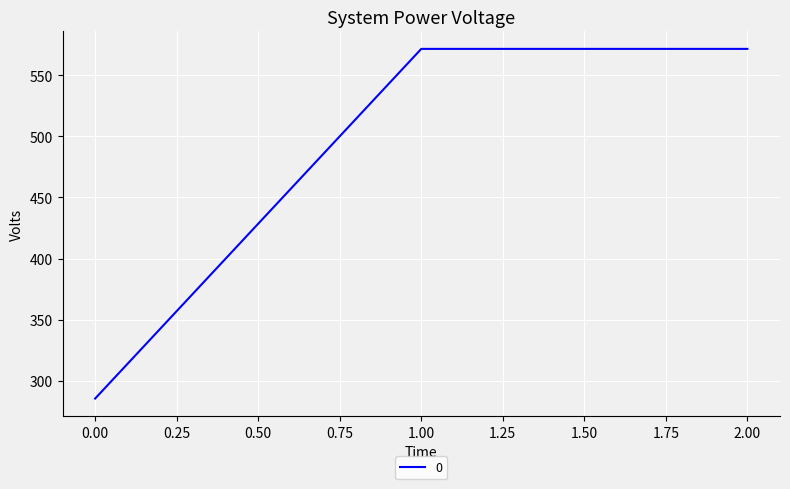

What is the smallest value displayed?

285.7